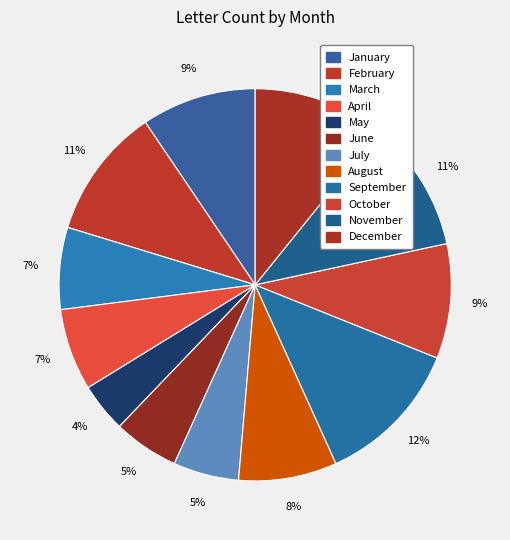

How many segments does this pie chart have?

12